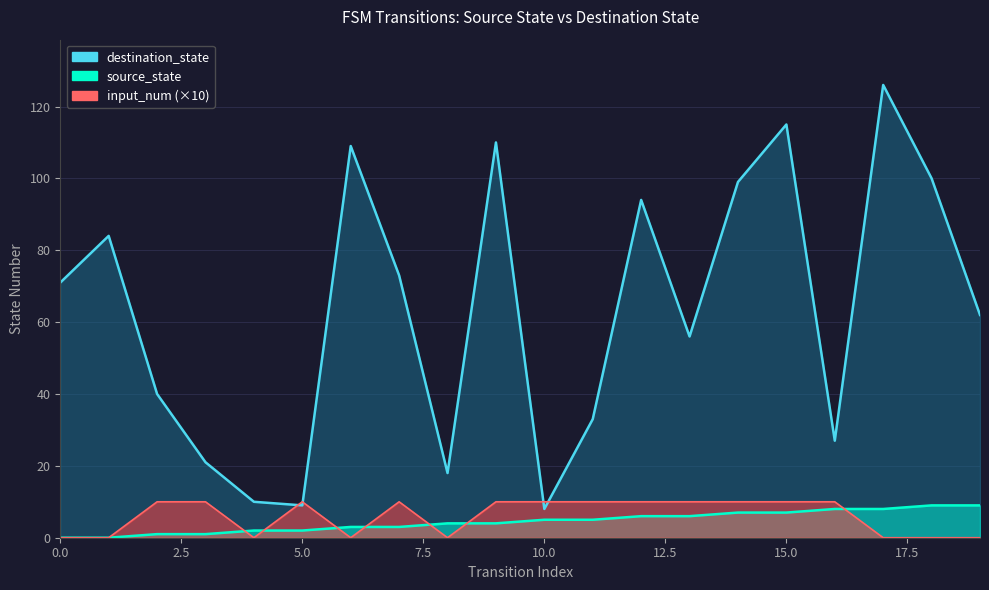

Reading left to right, transcribe all the data shown in this chart.

source_state: 0=0	1=0	2=1	3=1	4=2	5=2	6=3	7=3	8=4	9=4	10=5	11=5	12=6	13=6	14=7	15=7	16=8	17=8	18=9	19=9
destination_state: 0=71	1=84	2=40	3=21	4=10	5=9	6=109	7=73	8=18	9=110	10=8	11=33	12=94	13=56	14=99	15=115	16=27	17=126	18=100	19=62
input_num: 0=0	1=0	2=10	3=10	4=0	5=10	6=0	7=10	8=0	9=10	10=10	11=10	12=10	13=10	14=10	15=10	16=10	17=0	18=0	19=0